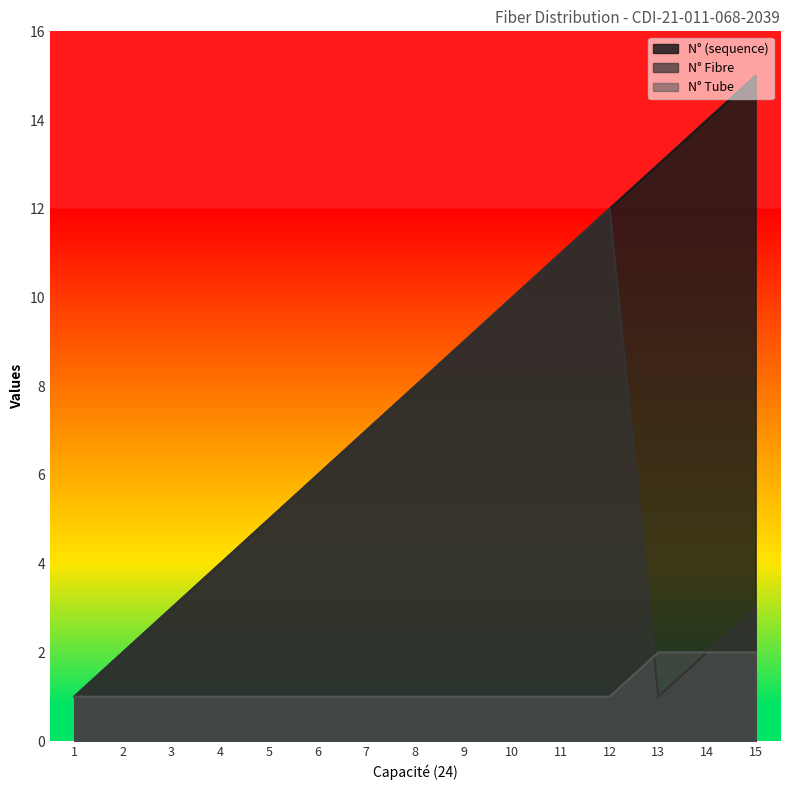

Where do N° Fibre and N° Tube first cross each other?

12 and 13